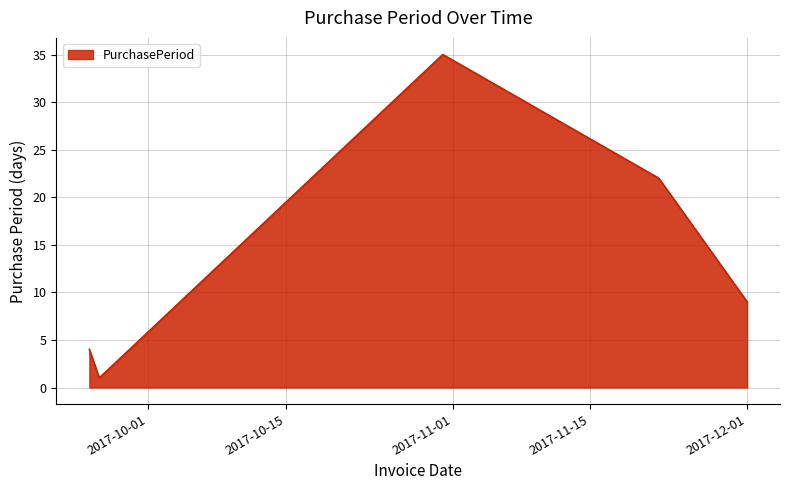

What is the greatest value displayed?

35